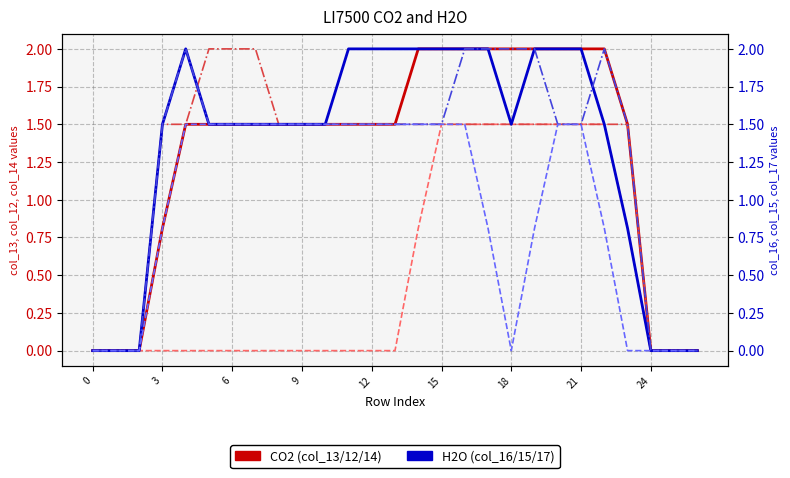

Is it true that col_13 equals 1.2 at 6?

False